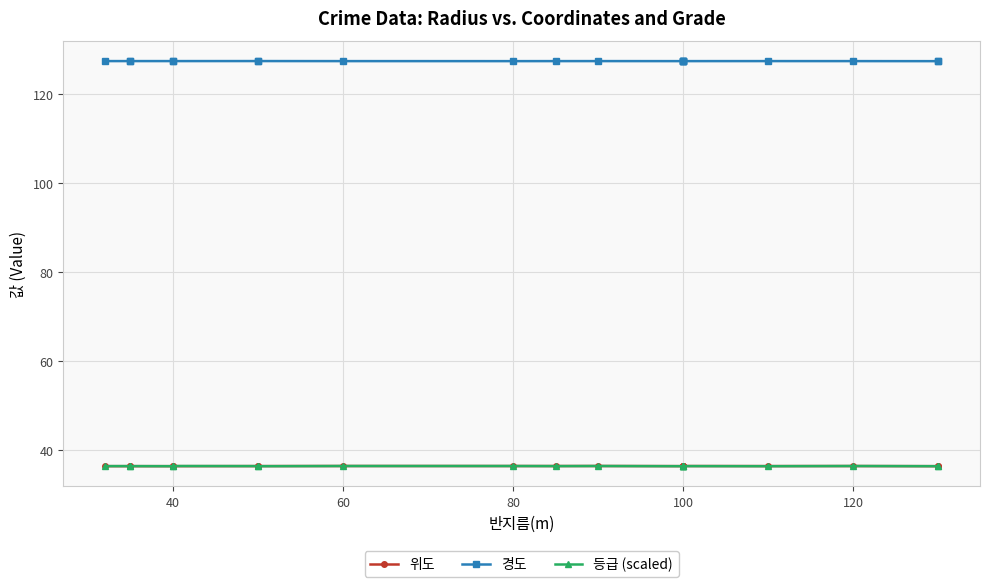

Reading left to right, what are all the values shown in this chart?

위도: 36.3	36.3	36.3	36.3	36.3	36.4	36.4	36.4	36.4	36.4	36.4	36.3	36.4	36.4	36.4	36.4	36.4	36.4	36.3	36.3
경도: 127.4	127.4	127.4	127.4	127.4	127.4	127.4	127.4	127.4	127.4	127.4	127.4	127.4	127.4	127.4	127.4	127.4	127.4	127.4	127.4
등급 (scaled): 36.4	36.4	36.4	36.3	36.4	36.4	36.3	36.4	36.4	36.4	36.4	36.3	36.4	36.4	36.3	36.4	36.3	36.4	36.3	36.3